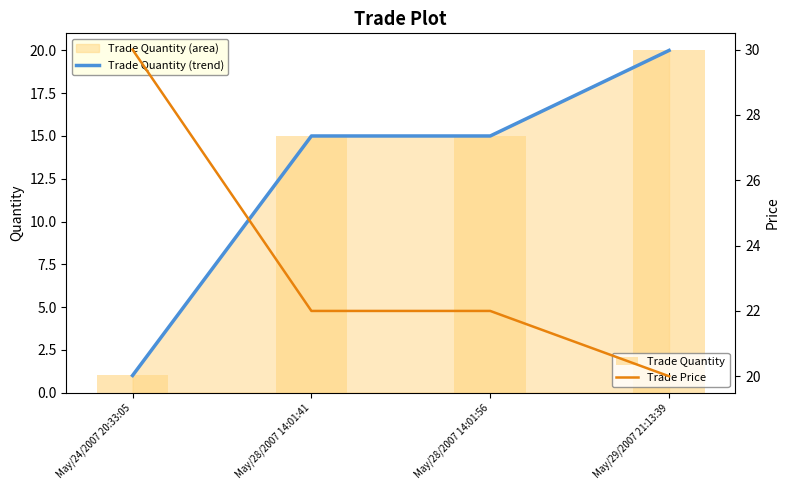

What is the difference between the Trade Price values at May/28/2007 14:01:41 and May/24/2007 20:33:05?

8